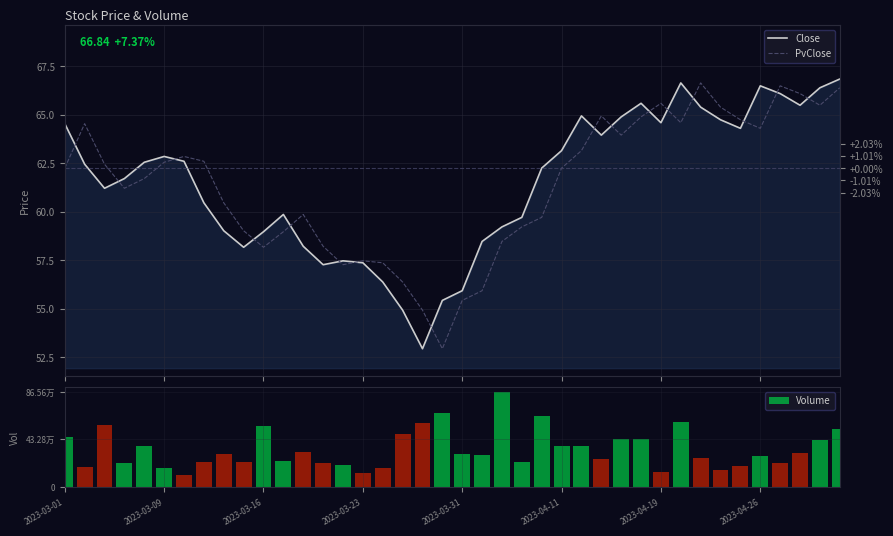

Is it true that Close equals 58.2 at 12?

True